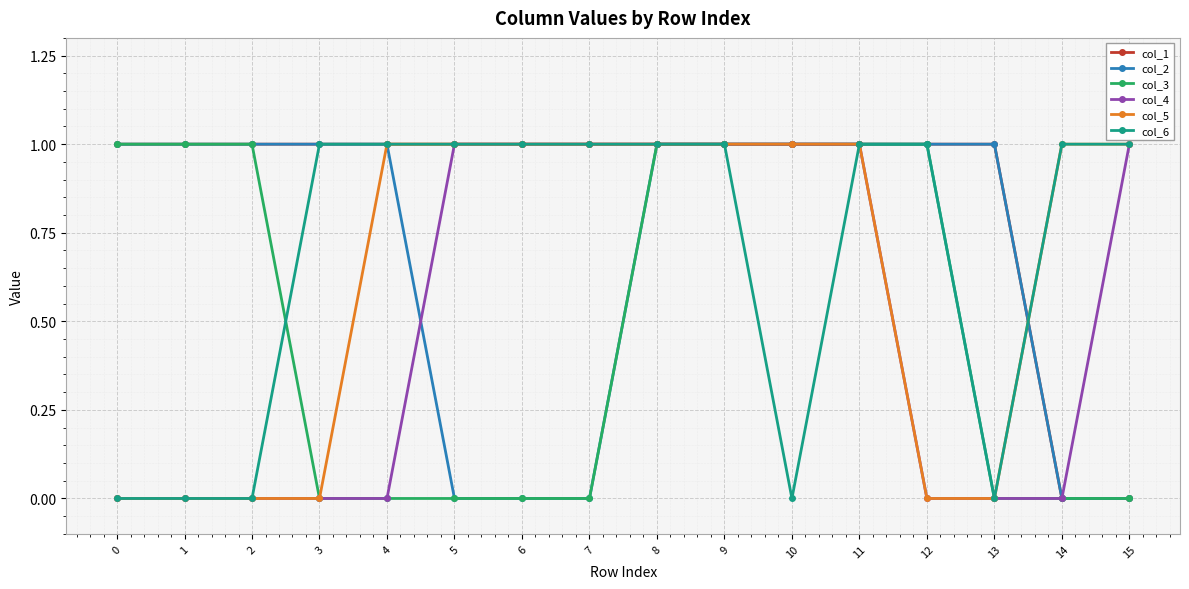

Reading left to right, extract all data points from this chart.

col_1: 0=1	1=1	2=1	3=1	4=1	5=1	6=1	7=1	8=1	9=1	10=1	11=1	12=1	13=1	14=0	15=0
col_2: 0=1	1=1	2=1	3=1	4=1	5=0	6=0	7=0	8=1	9=1	10=1	11=1	12=1	13=1	14=0	15=0
col_3: 0=1	1=1	2=1	3=0	4=0	5=0	6=0	7=0	8=1	9=1	10=1	11=1	12=1	13=0	14=0	15=0
col_4: 0=0	1=0	2=0	3=0	4=0	5=1	6=1	7=1	8=1	9=1	10=1	11=1	12=0	13=0	14=0	15=1
col_5: 0=0	1=0	2=0	3=0	4=1	5=1	6=1	7=1	8=1	9=1	10=1	11=1	12=0	13=0	14=1	15=1
col_6: 0=0	1=0	2=0	3=1	4=1	5=1	6=1	7=1	8=1	9=1	10=0	11=1	12=1	13=0	14=1	15=1